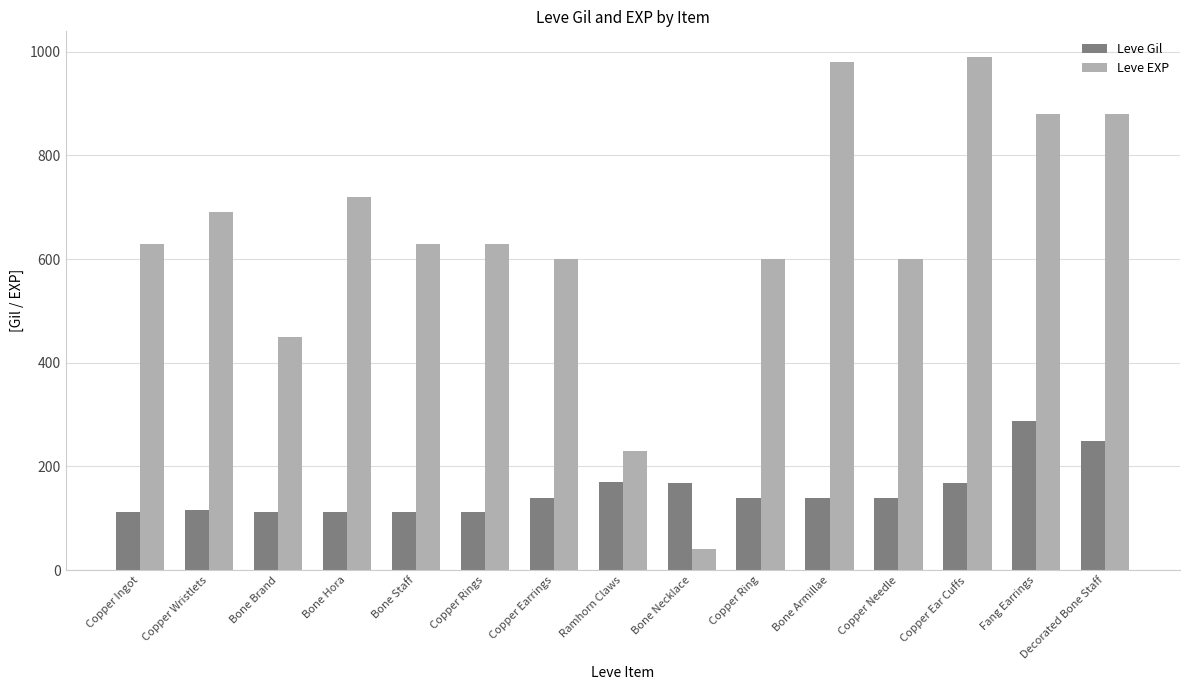

How many bars are there in total?

30